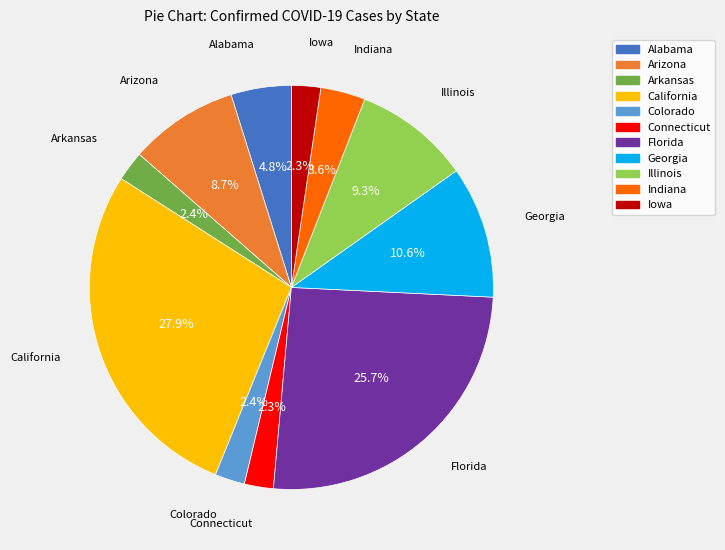

Is it true that Illinois is 2% of the pie?

False